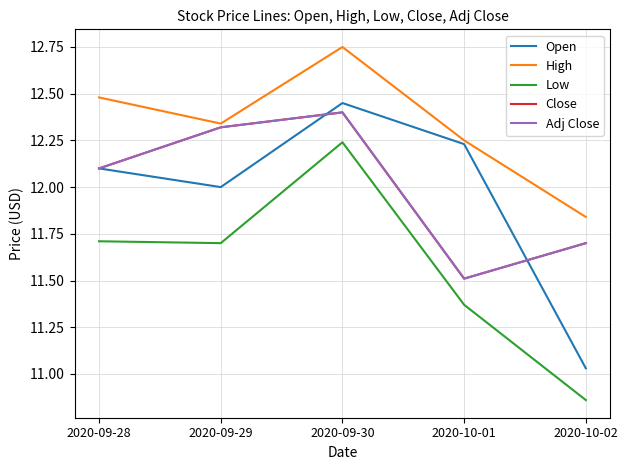

True or false: Open has a value of 12.1 at 2020-09-28.

True